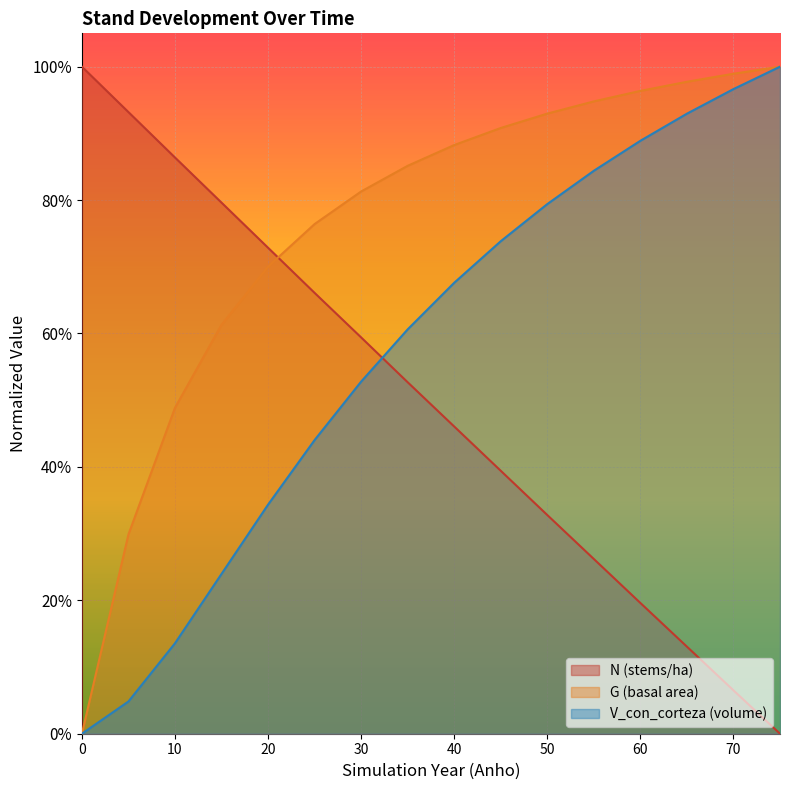

Reading right to left, what are all the values shown in this chart?

N: 0.0	0.1	0.1	0.2	0.3	0.3	0.4	0.5	0.5	0.6	0.7	0.7	0.8	0.9	0.9	1.0
G: 1.0	1.0	1.0	1.0	0.9	0.9	0.9	0.9	0.9	0.8	0.8	0.7	0.6	0.5	0.3	0.0
V_con_corteza: 1.0	1.0	0.9	0.9	0.8	0.8	0.7	0.7	0.6	0.5	0.4	0.3	0.2	0.1	0.0	0.0